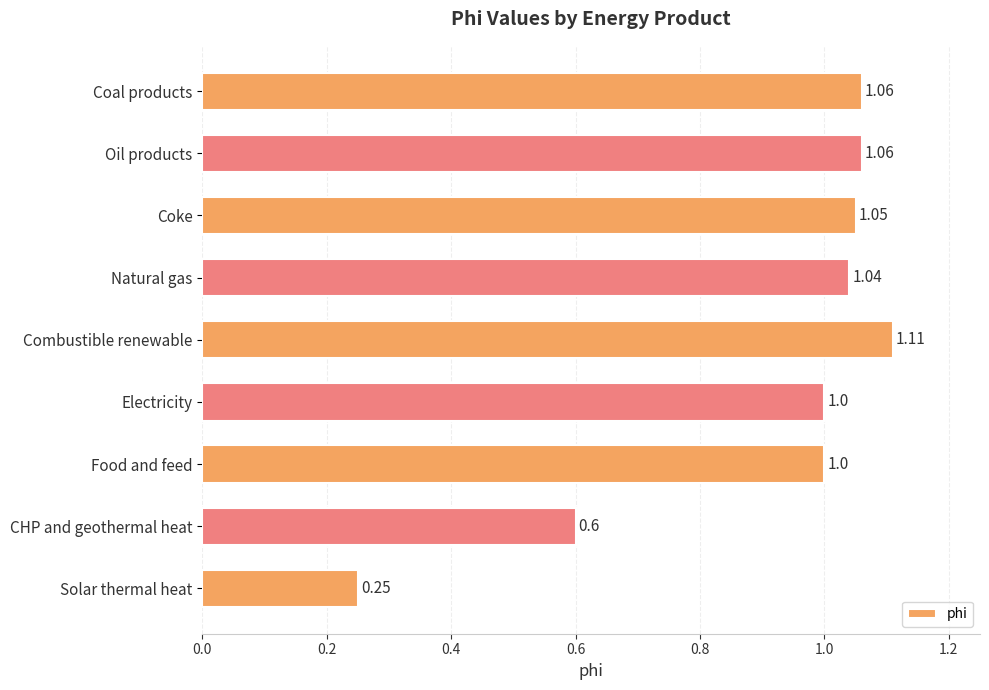

What is the difference between the second highest and minimum values?

0.8